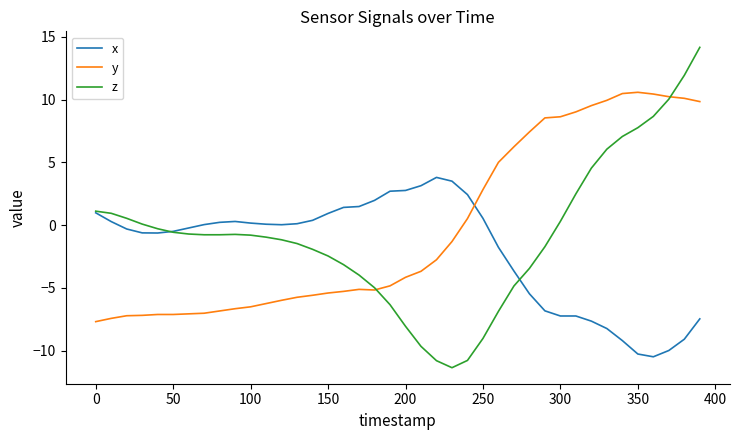

True or false: y and x cross at least once.

True